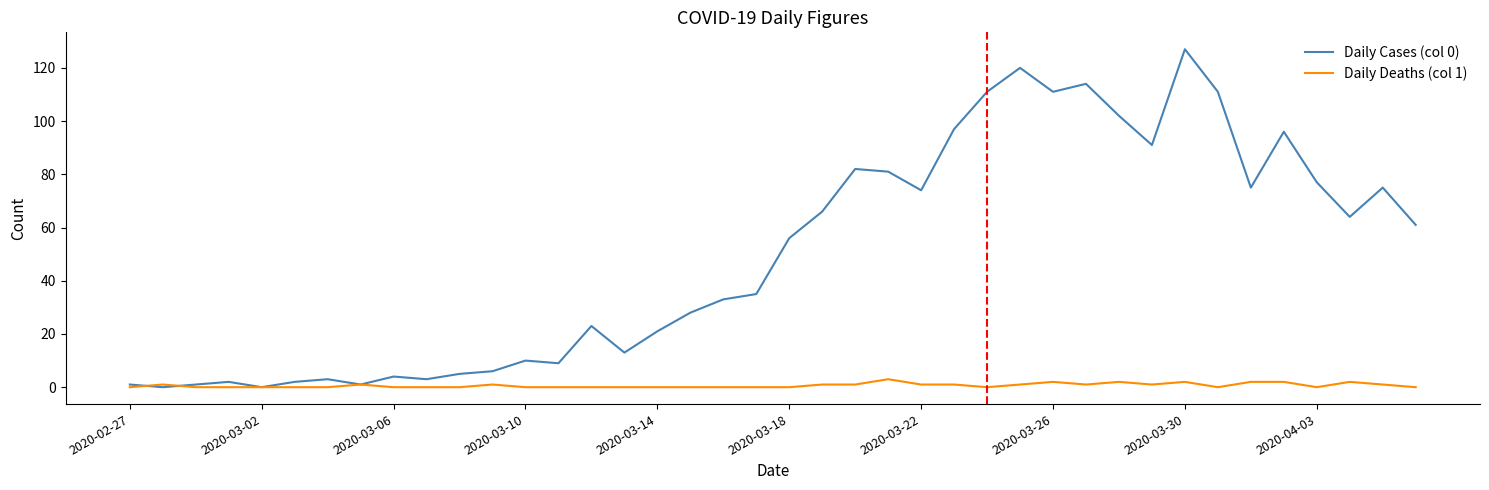

How many lines are shown in the chart?

2